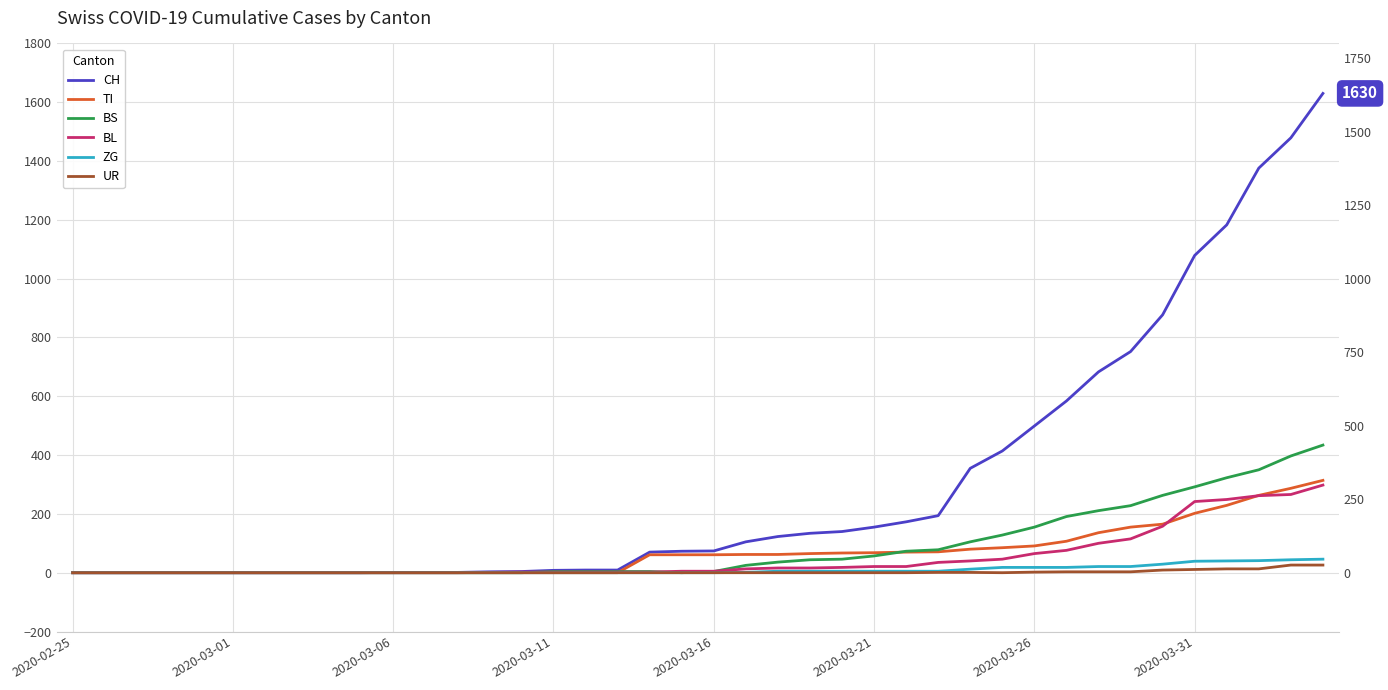

What is the spread (max minus min) of values at 27?

193